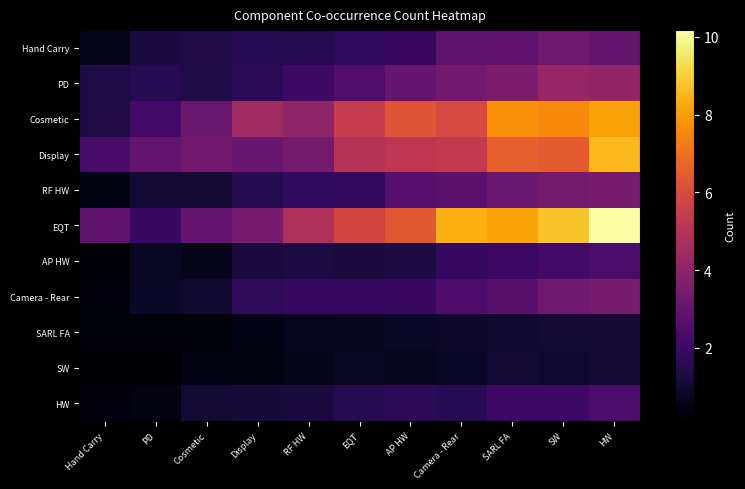

Which series has the widest spread of values?

EQT